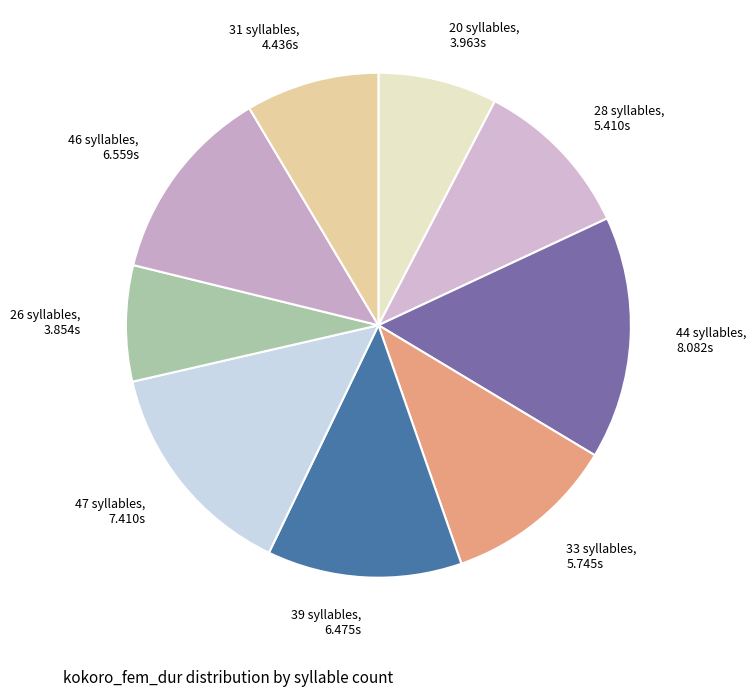

Is the sum of 20 syllables, 3.963s and 26 syllables, 3.854s greater than half?

No